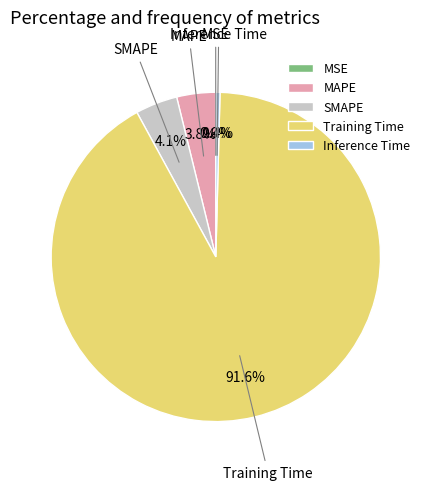

Between SMAPE and Inference Time, which is larger?

SMAPE